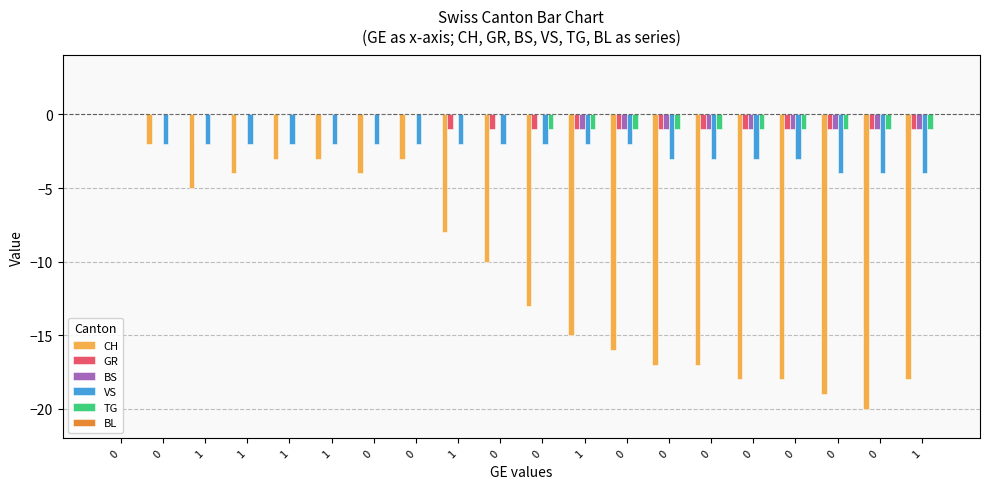

The value of BS at 1 is 0. True or false?

False